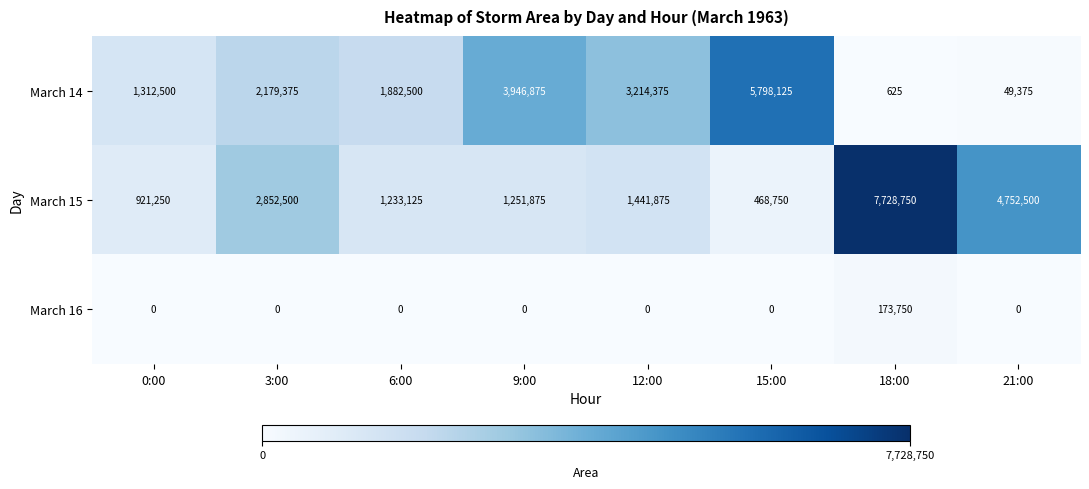

Count the number of categories in the chart.

8